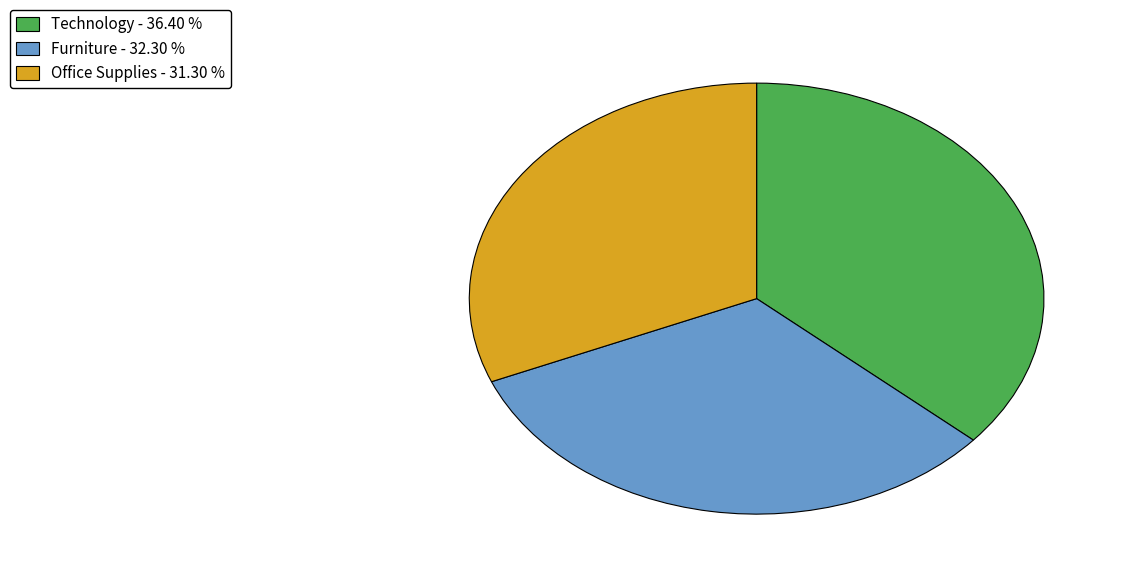

Is it true that Office Supplies is 23% of the pie?

False